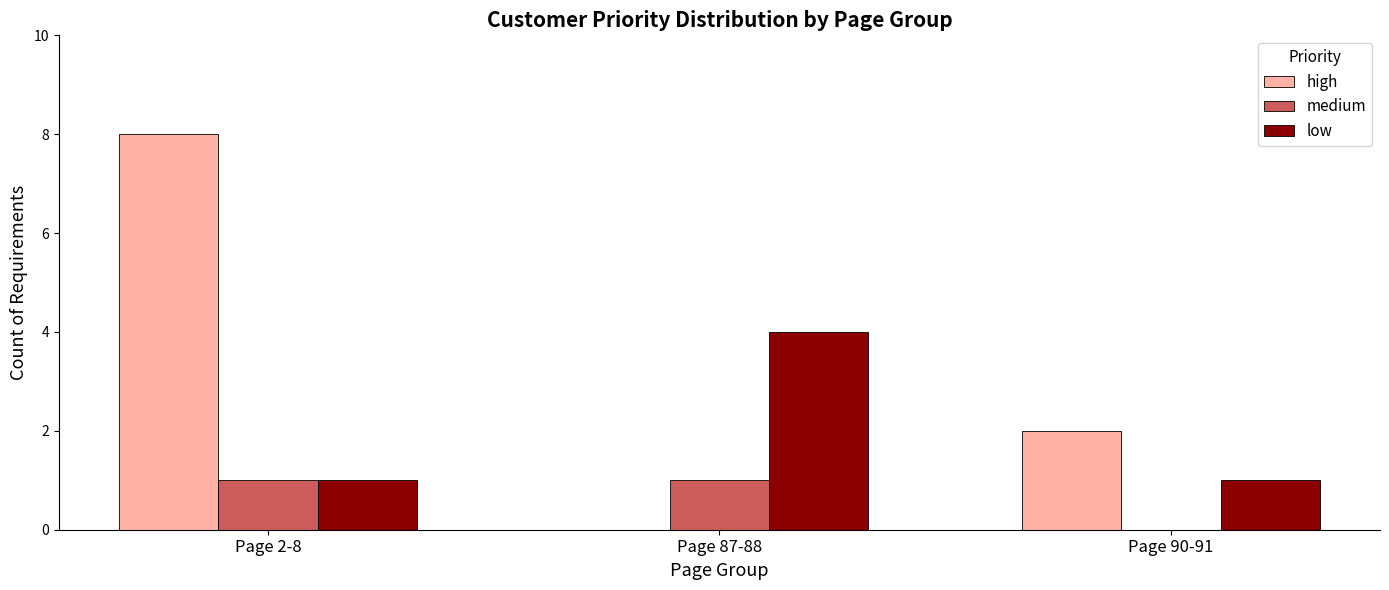

What is the total value across all series at Page 87-88?

5